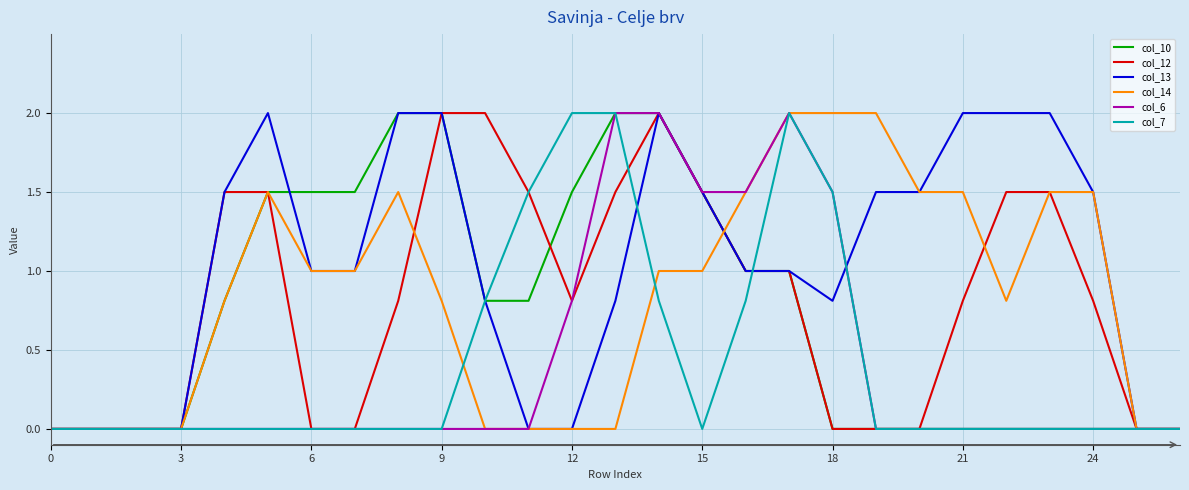

What is the difference between the maximum and minimum values in the col_14 series?

2.0